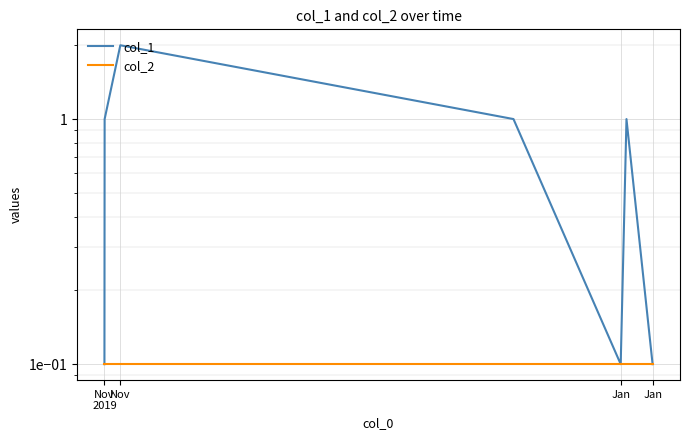

What is the difference between the maximum and minimum values in the col_1 series?

1.9